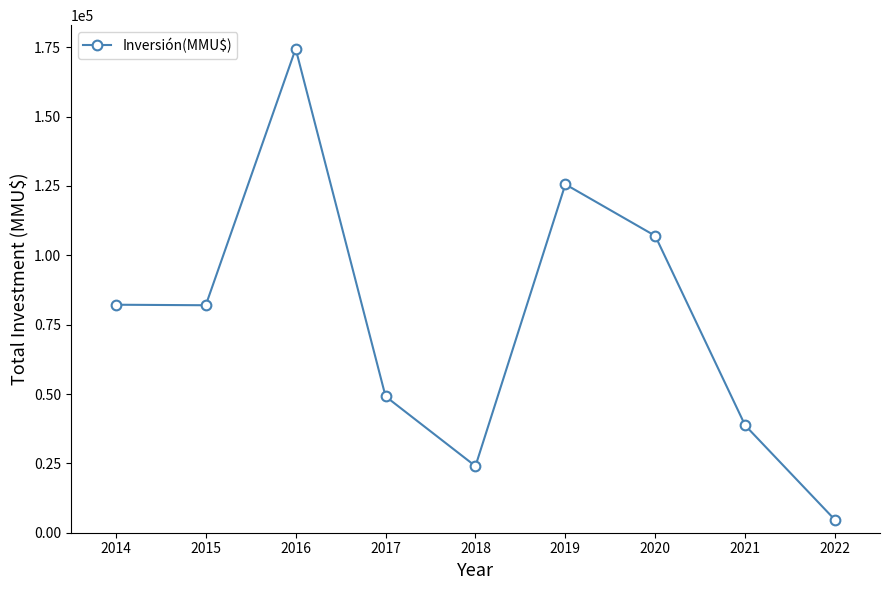

How many points are higher than both their immediate neighbors (excluding endpoints)?

2